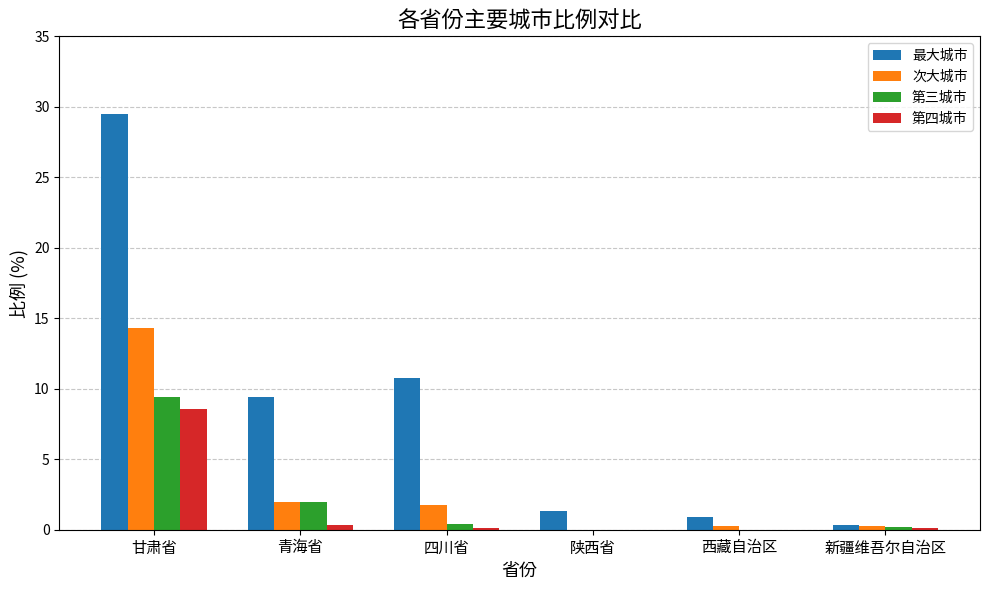

Which series has the widest spread of values?

最大城市